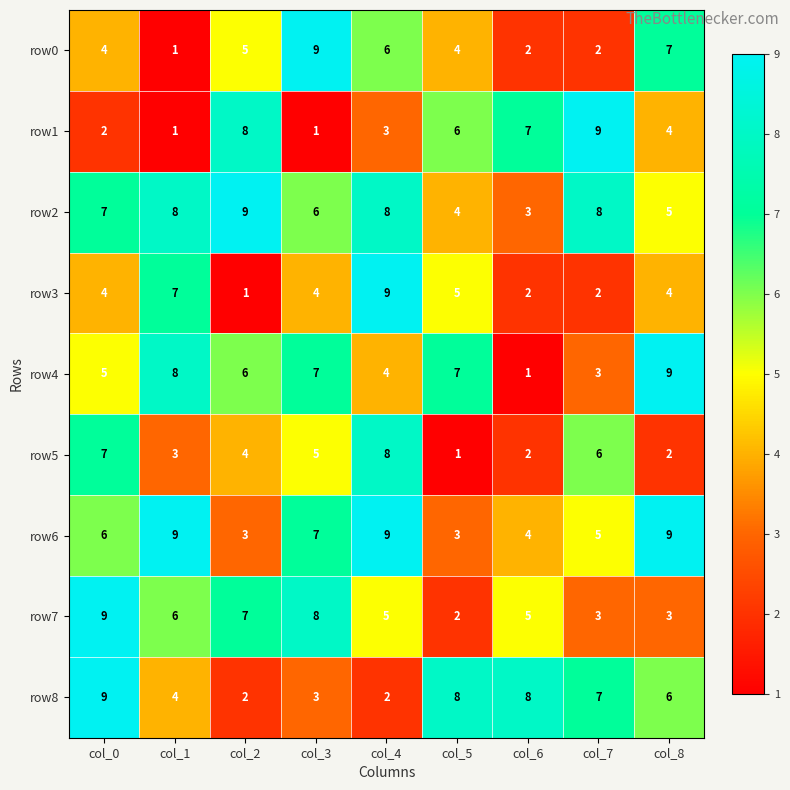

What is the total value across all series at col_0?

53